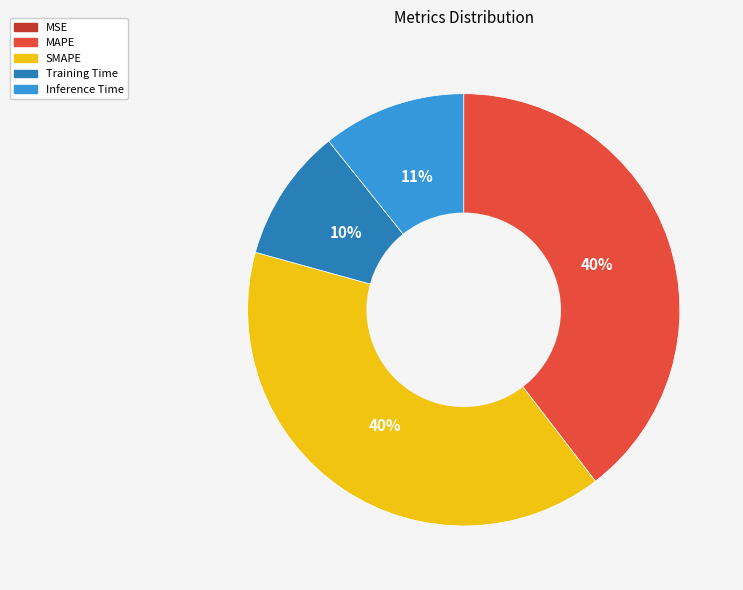

Is the sum of Training Time and Inference Time greater than half?

No